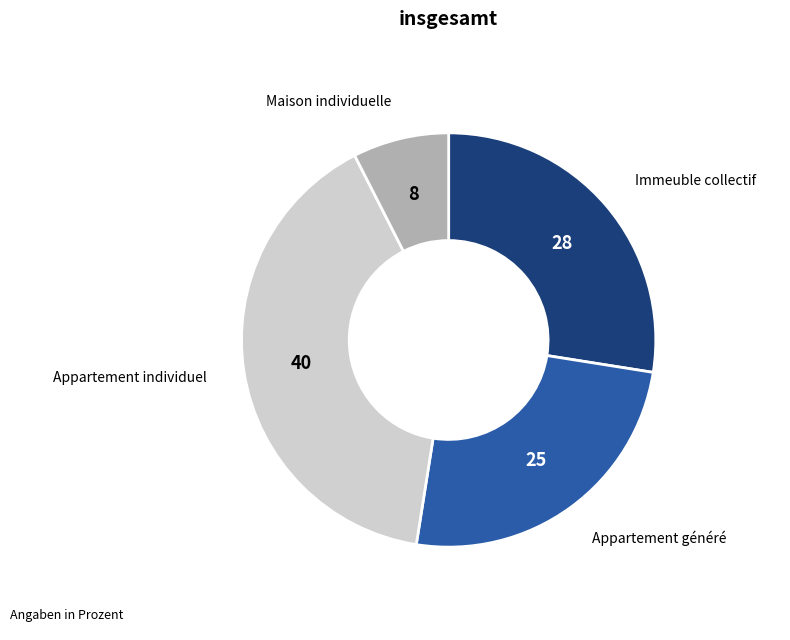

Is there any slice that represents more than half of the pie?

No